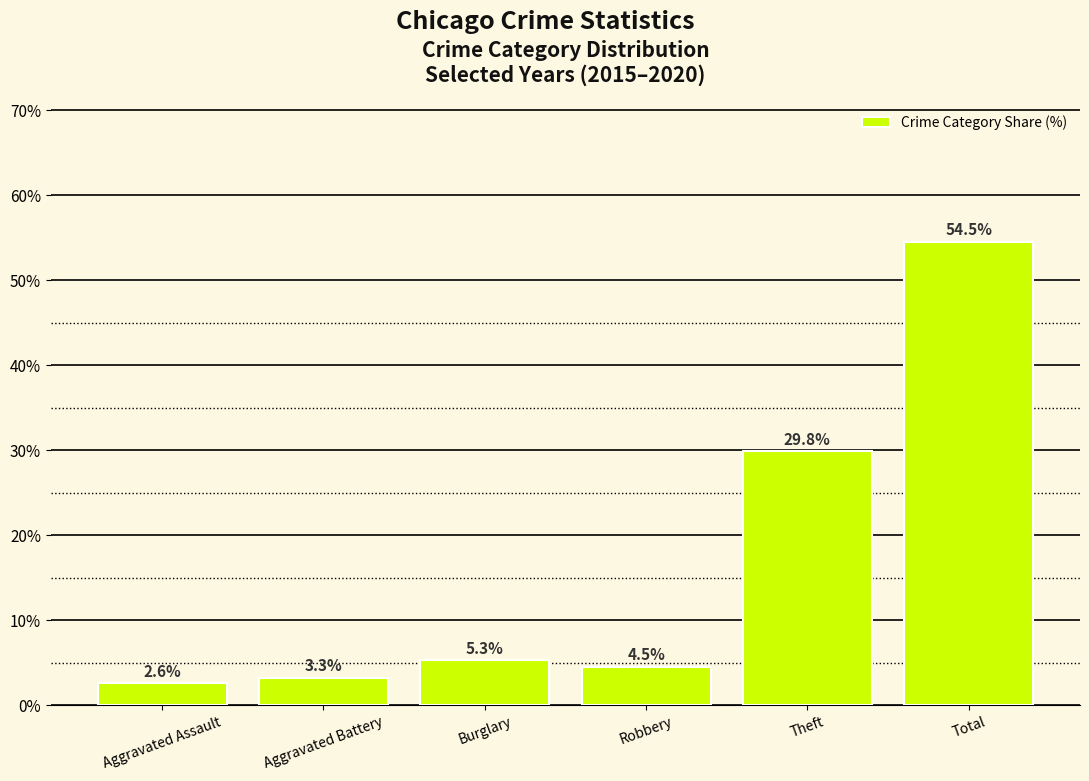

What is the label of the 5th bar from the left?

Theft